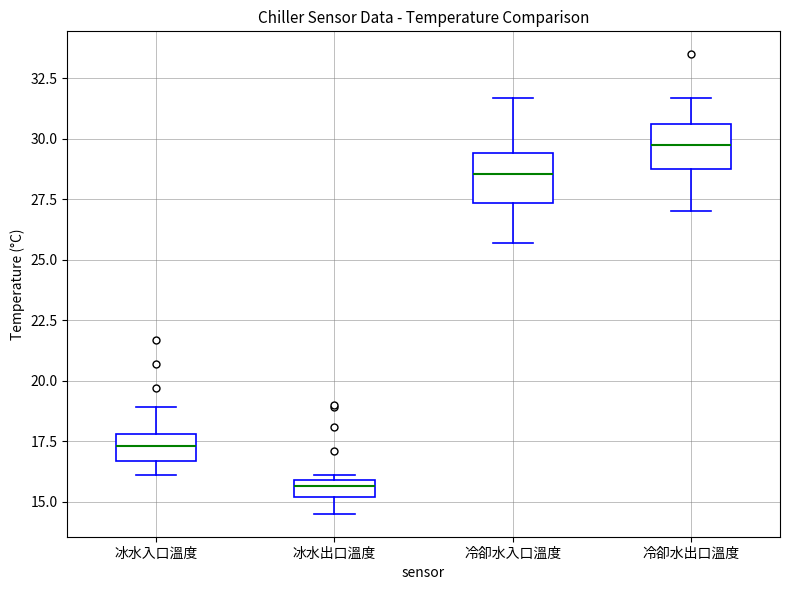

Which box has the highest median line?

冷卻水出口溫度